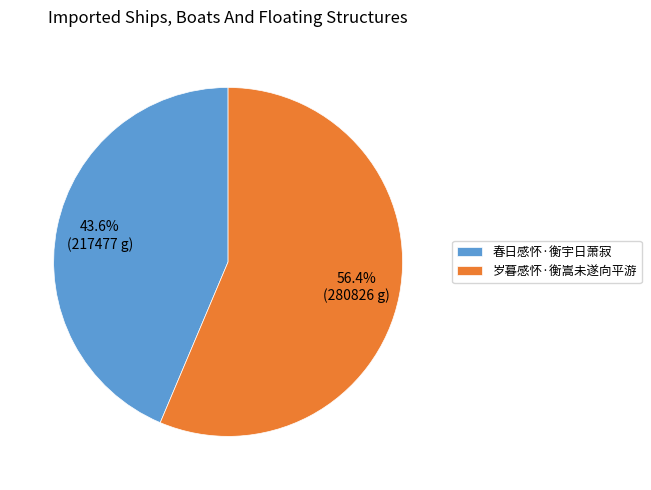

To the nearest percent, what is the difference between the largest and smallest slice percentages?

13%